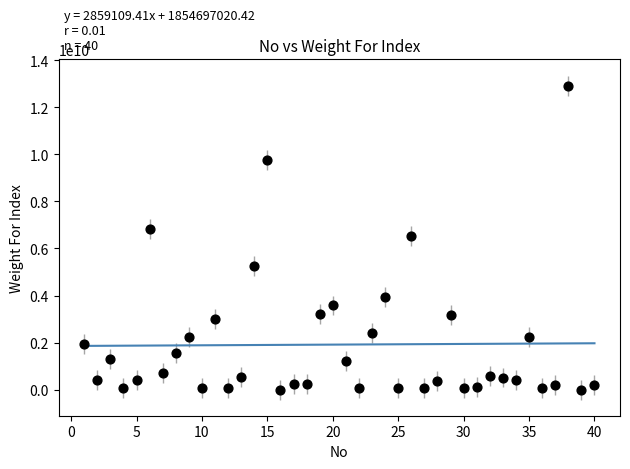

What is the range of Y values (max minus min)?

12929998208